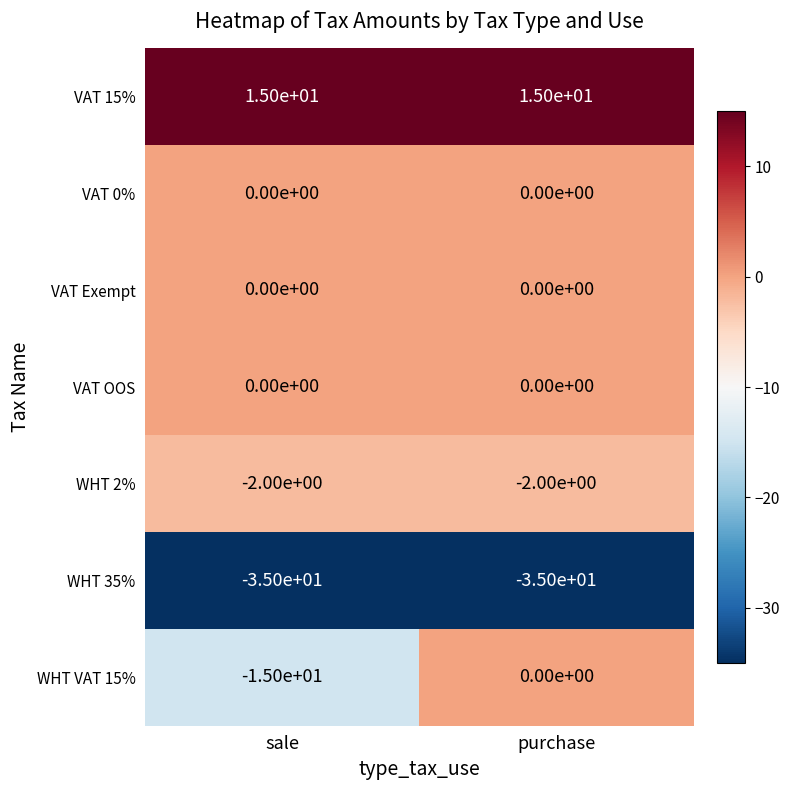

The value of WHT 2% at purchase is -3. True or false?

False